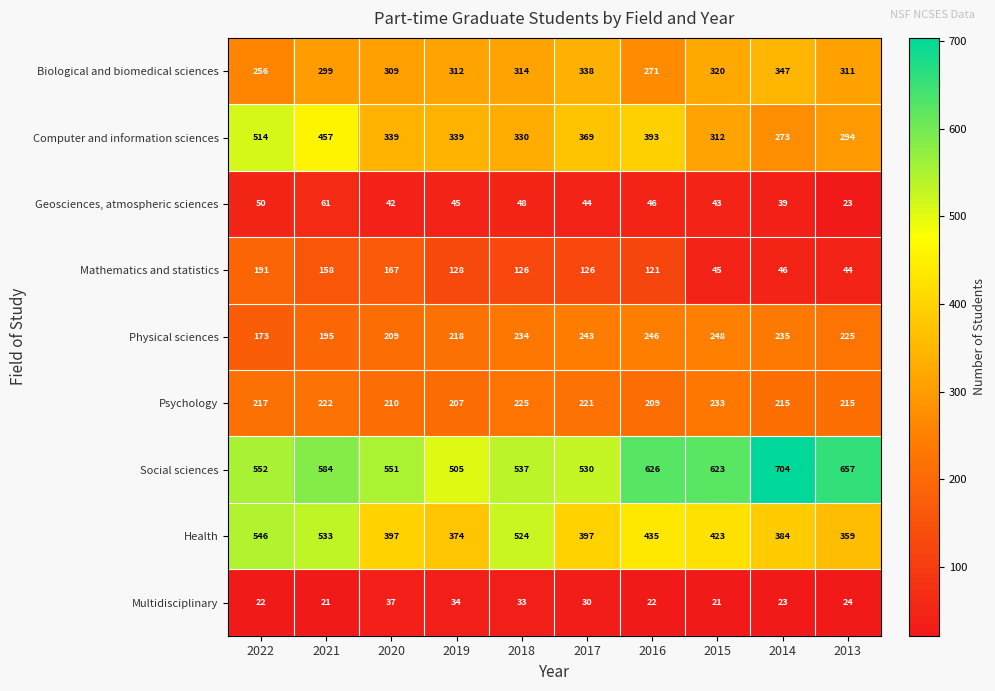

The value of Mathematics and statistics at 2014 is 60. True or false?

False